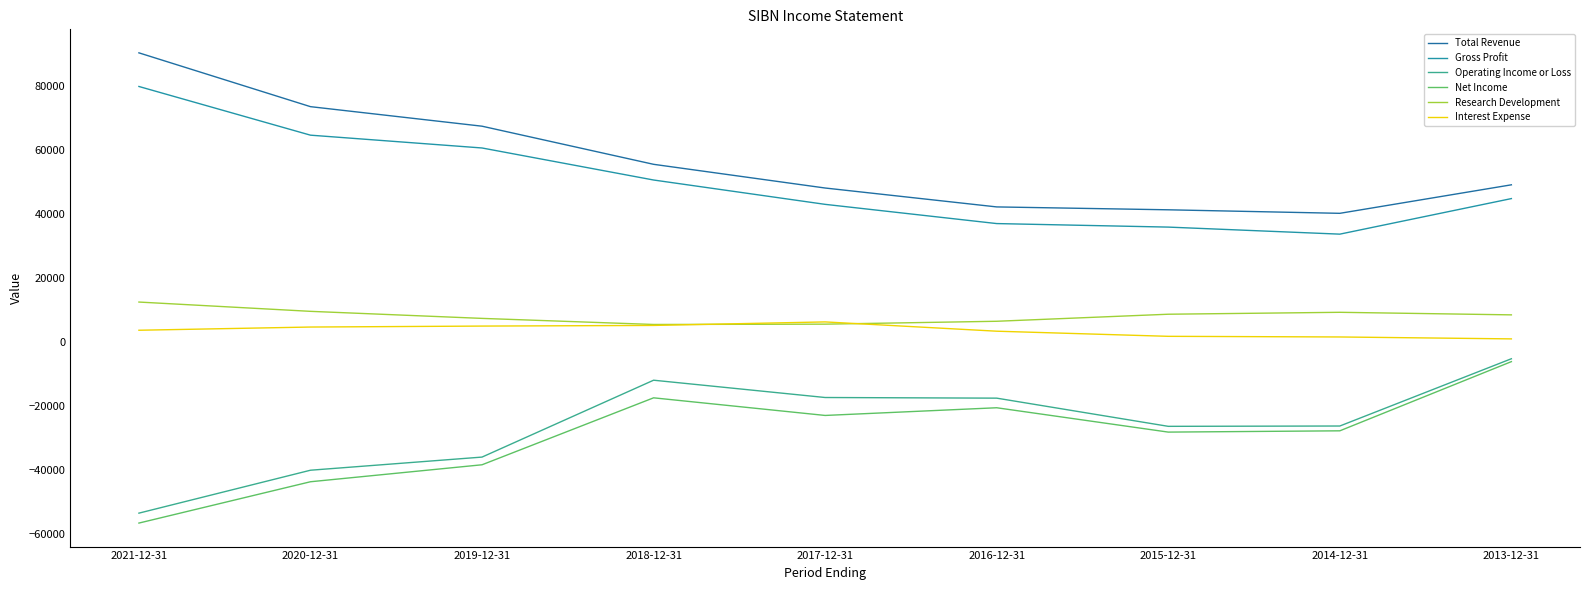

What is the lowest value of the Total Revenue series?

40100